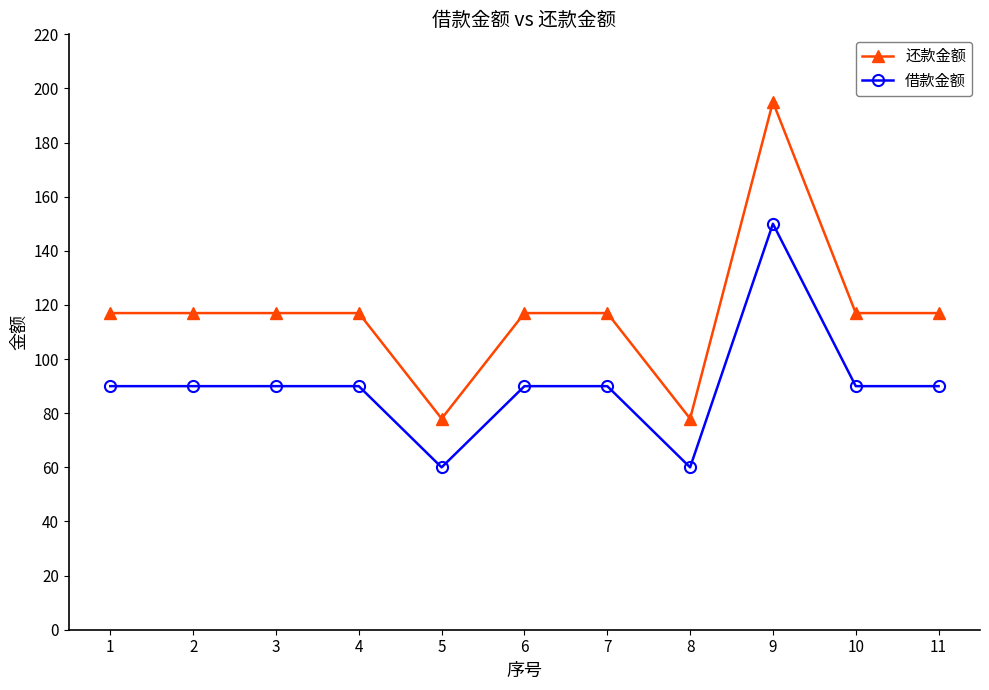

Which series has the largest range (max minus min)?

还款金额